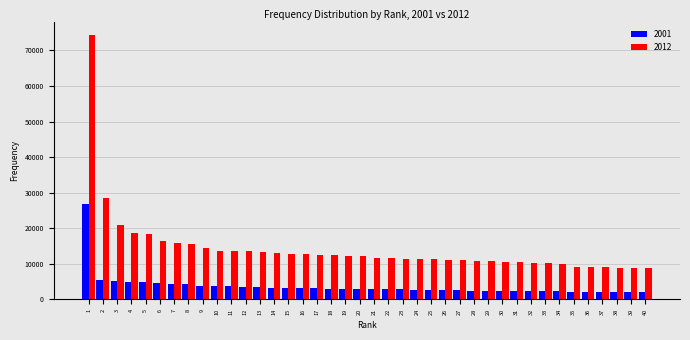

Which series has the largest range (max minus min)?

2012